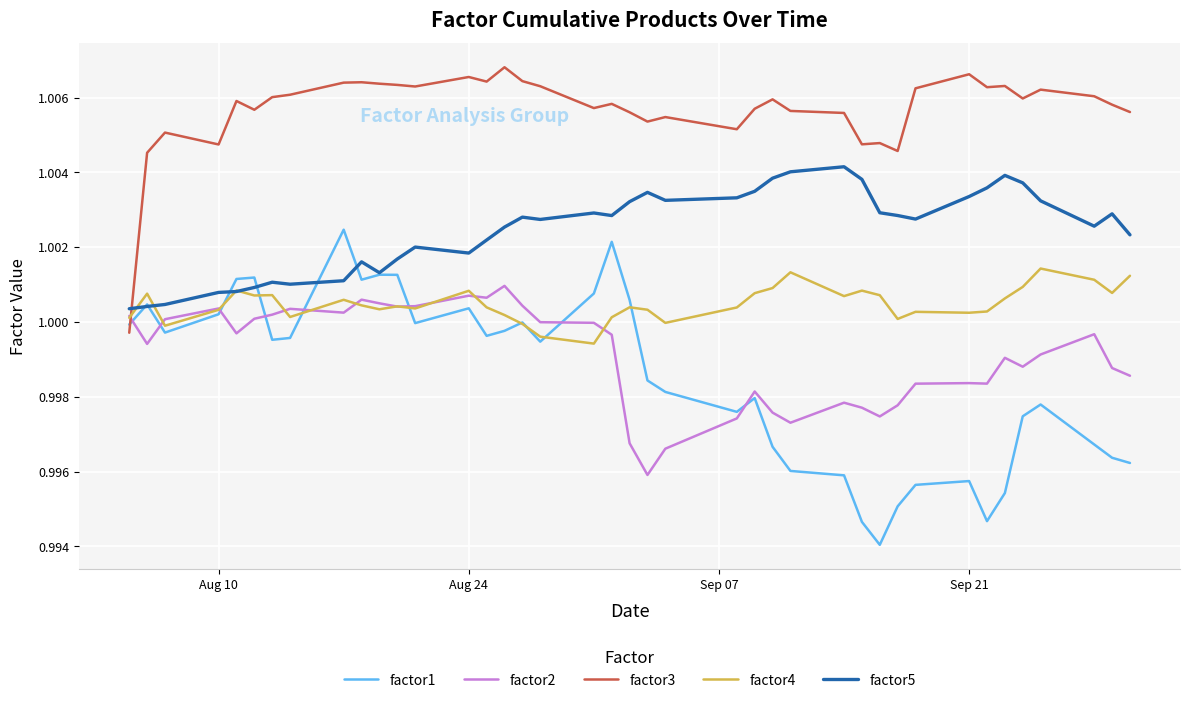

Which series has the widest spread of values?

factor1